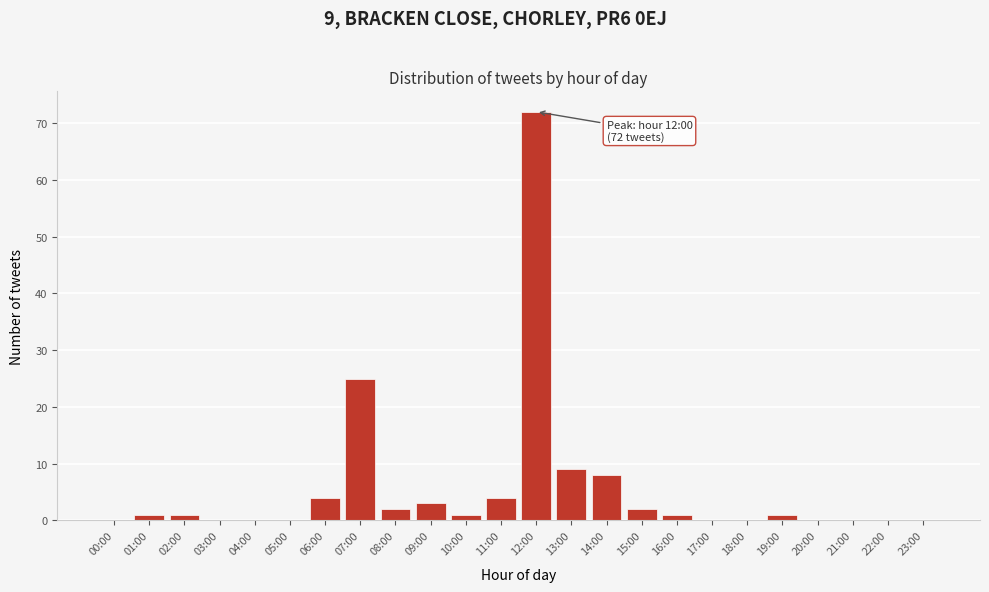

Reading left to right, transcribe all the data shown in this chart.

00:00=0	01:00=1	02:00=1	03:00=0	04:00=0	05:00=0	06:00=4	07:00=25	08:00=2	09:00=3	10:00=1	11:00=4	12:00=72	13:00=9	14:00=8	15:00=2	16:00=1	17:00=0	18:00=0	19:00=1	20:00=0	21:00=0	22:00=0	23:00=0